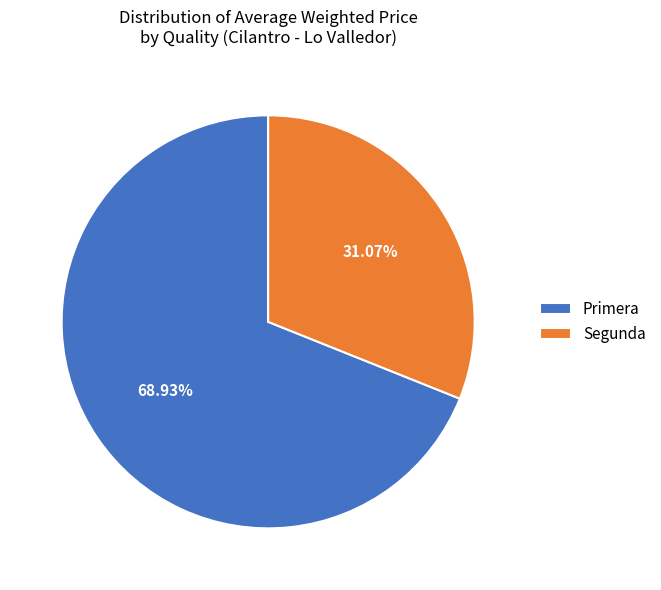

How many slices are in this pie chart?

2